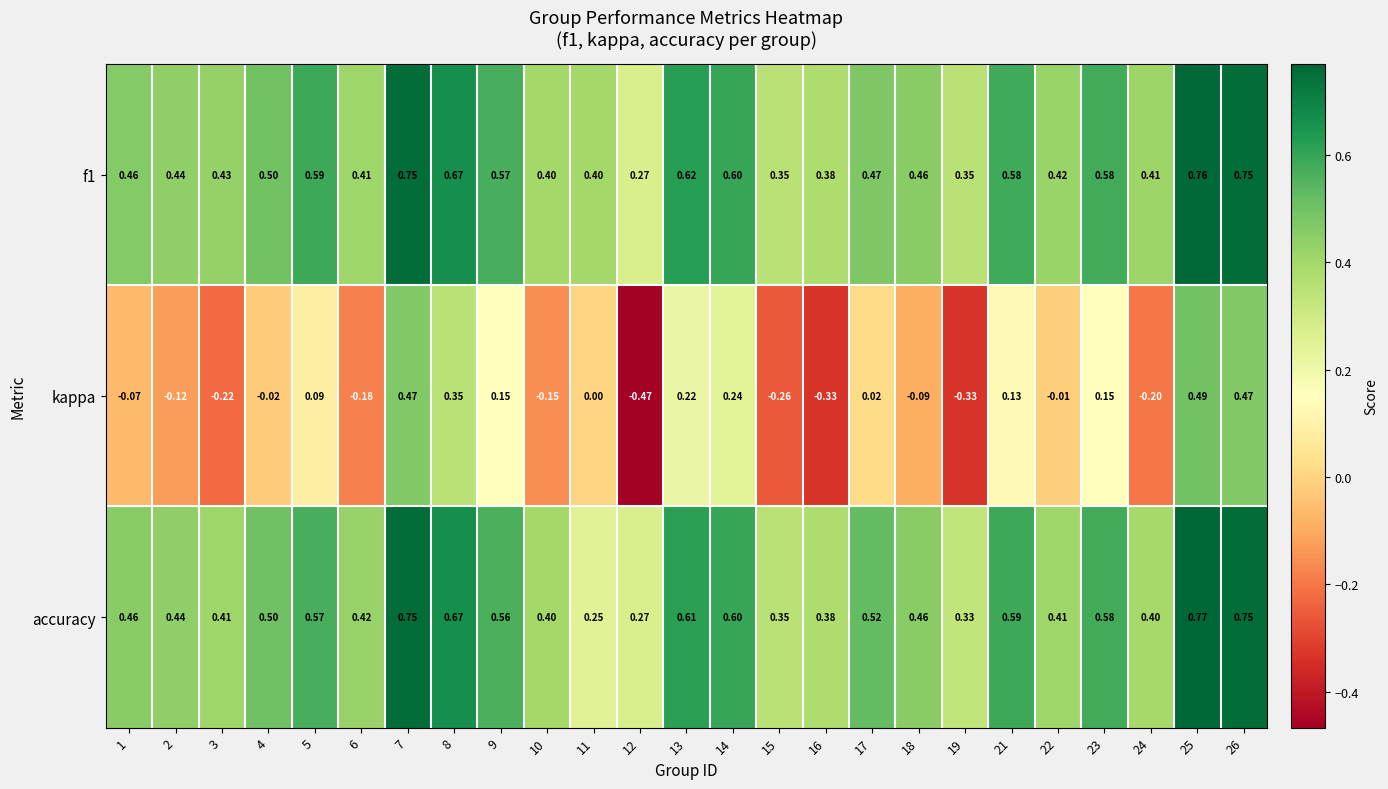

Which series has the largest range (max minus min)?

kappa